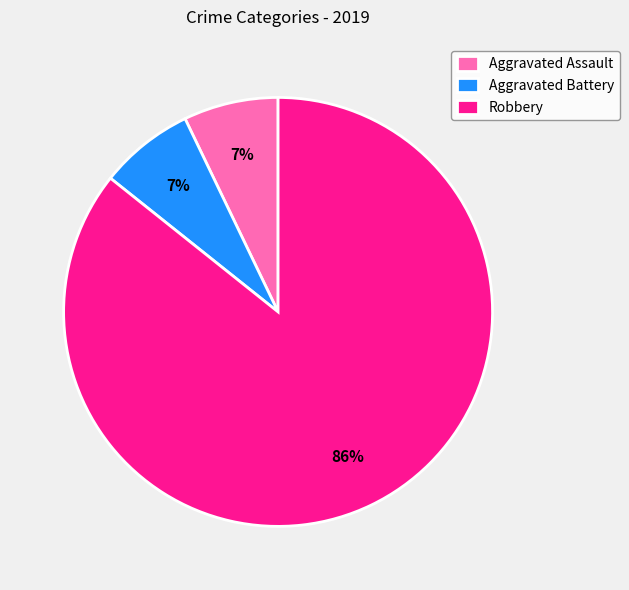

Do Aggravated Battery and Aggravated Assault together represent more than half of the pie?

No